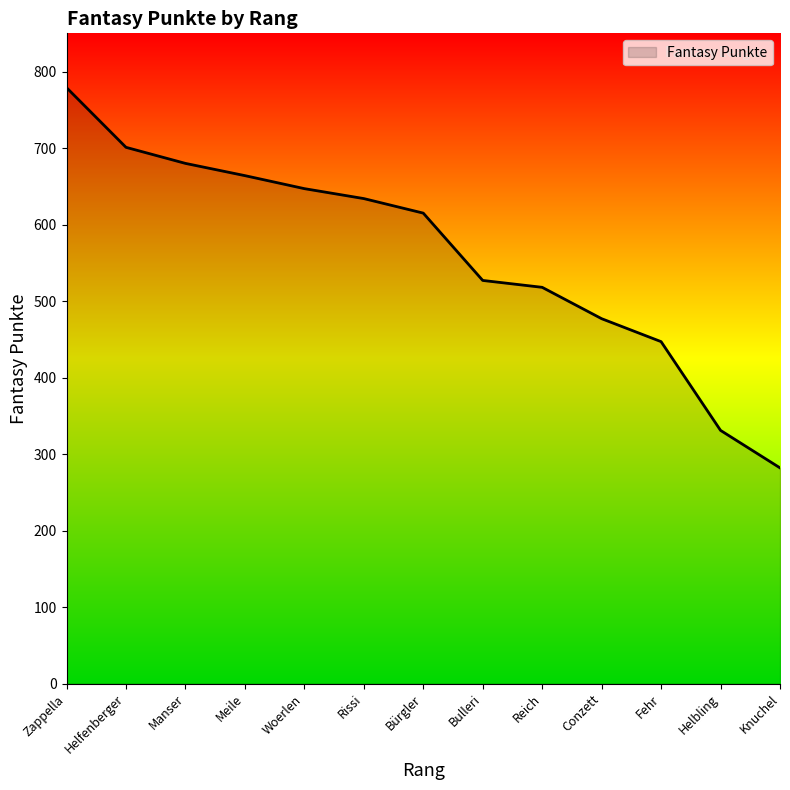

How many lines are shown in the chart?

1